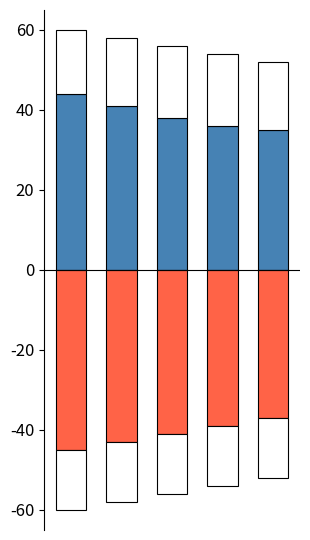

Is it true that col_4_neg equals 15 at 1?

True